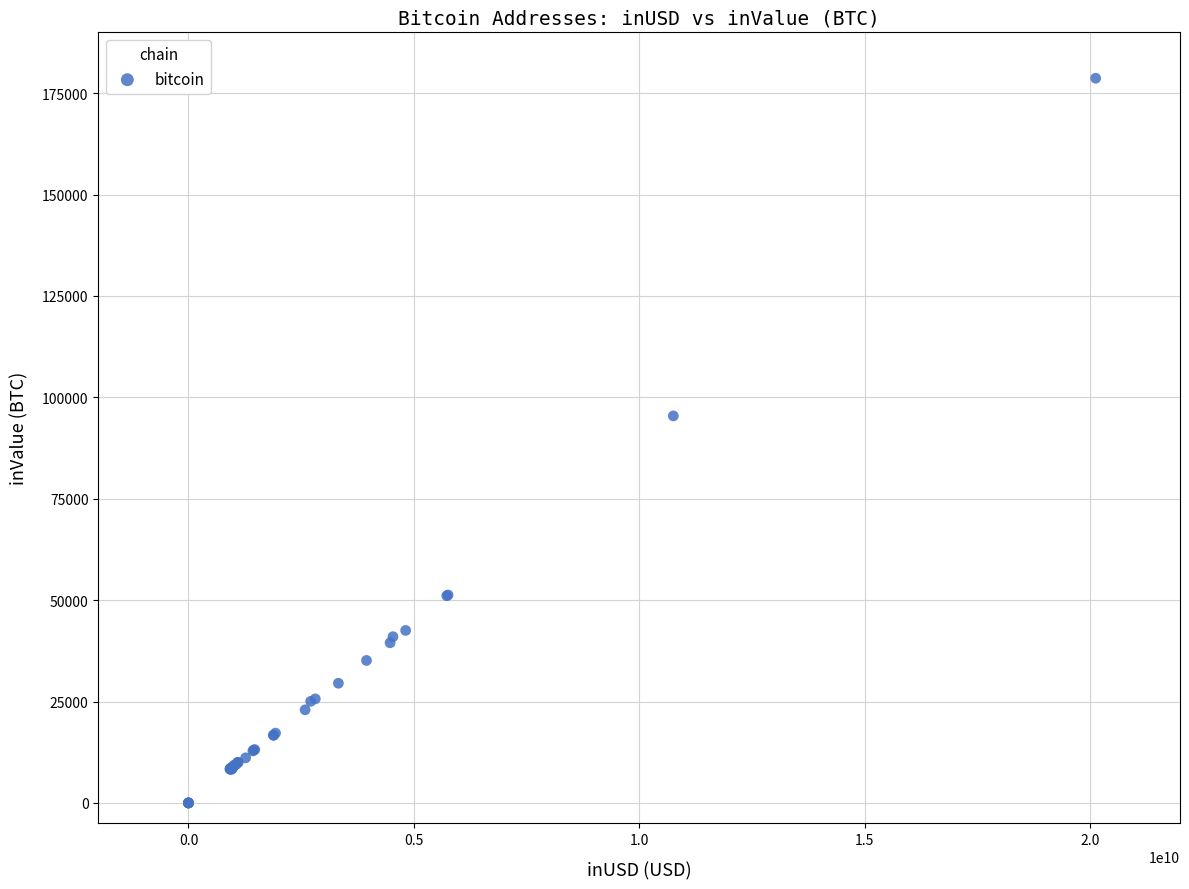

What Y value in the scatter plot is closest to 89342?

95426.0